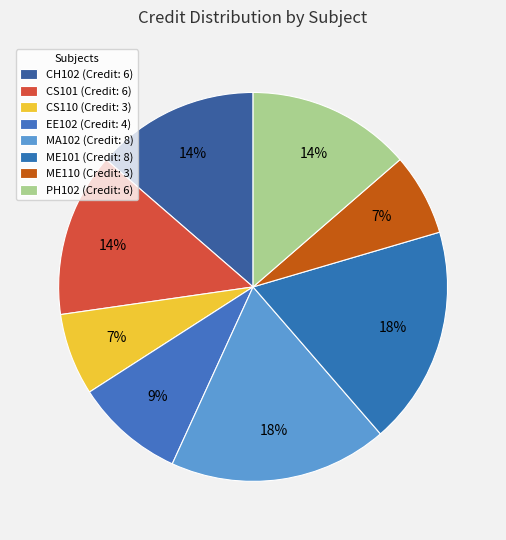

Is there a majority slice in this chart?

No